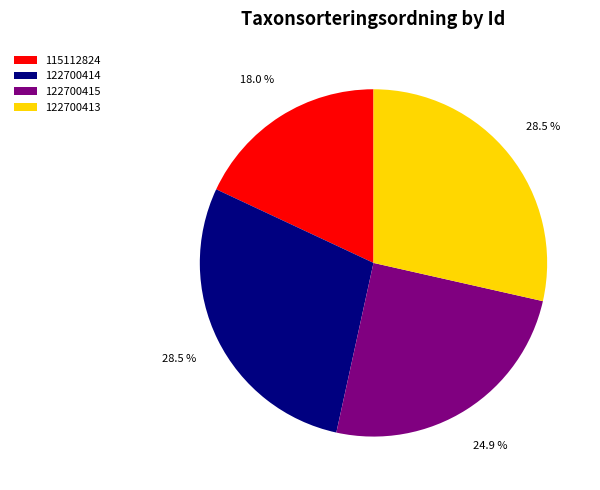

Which slice is the smallest?

115112824